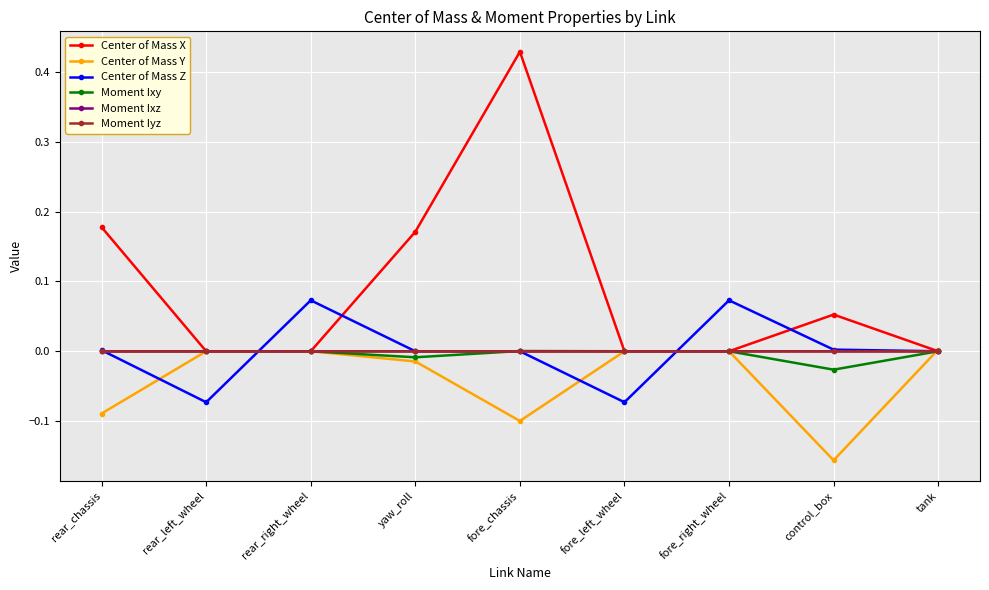

What are all the series names shown in the legend?

Center of Mass X, Center of Mass Y, Center of Mass Z, Moment Ixy, Moment Ixz, Moment Iyz